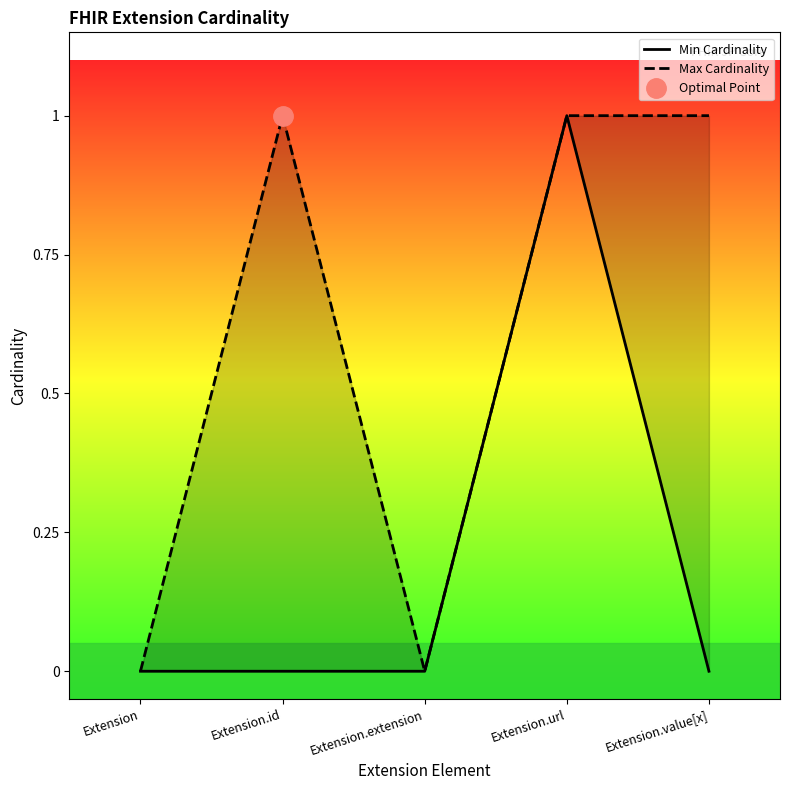

Reading left to right, transcribe all the data shown in this chart.

Min Cardinality: 0	0	0	1	0
Max Cardinality: 0	1	0	1	1